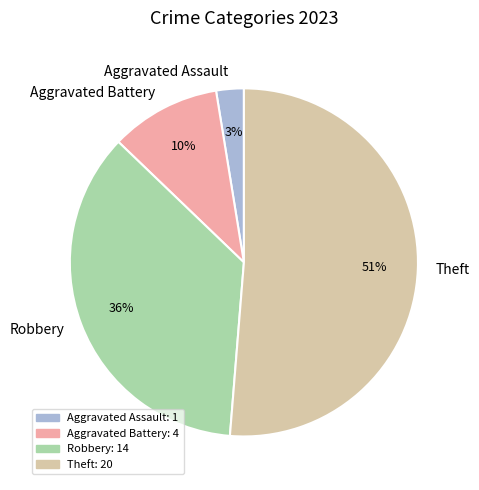

Does Robbery account for over 50% of the chart?

No